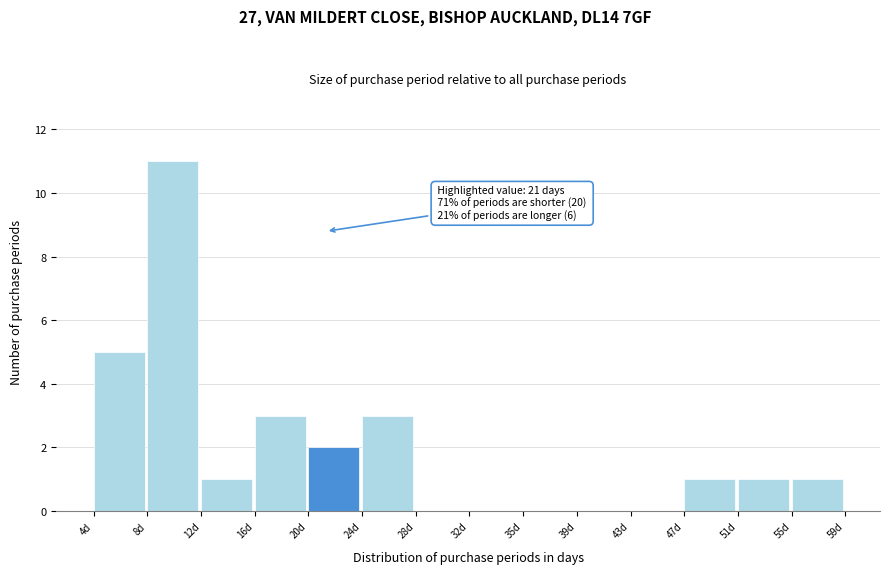

Which range on the x-axis has the tallest bar?

8.0 to 12.0